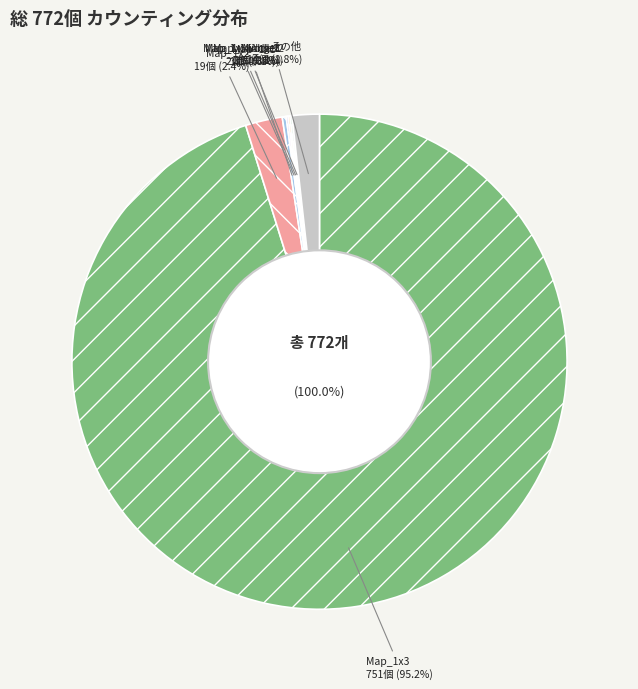

Rank the categories by value from lowest to highest.

Map_1x1_1, Map_1x4, Map_1x6, Map_1x7, Map_1x8, Map_1x9, Map_1x11, Map_1x12, Map_1x13, Map_1x14, Map_1x16, Map_1x17, Map_1x18, Map_1x19, Map_1xMiddle1, Map_1xMiddle2, Map_1xAngel1, Map_1xAngel2, Map_1x1, Map_1x2, Map_1x3